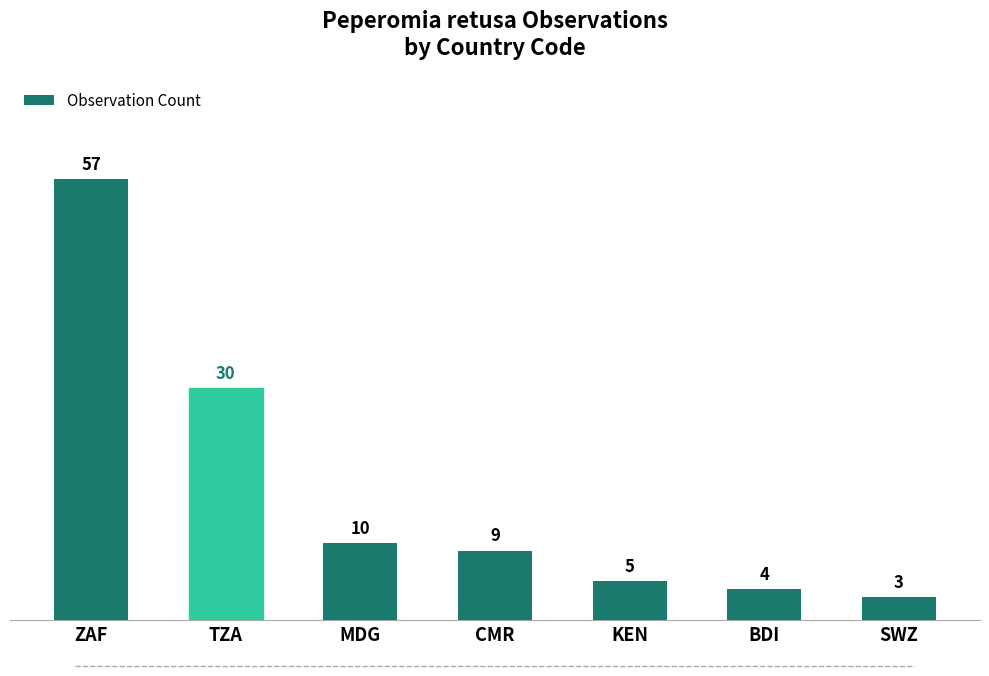

What is the change in value from CMR to KEN?

-4